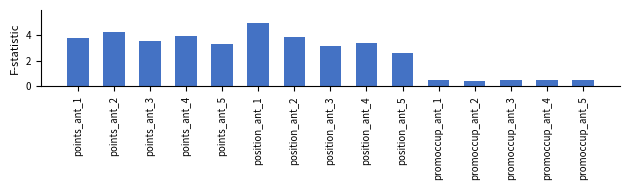

At which label does the data first exceed 3?

points_ant_1